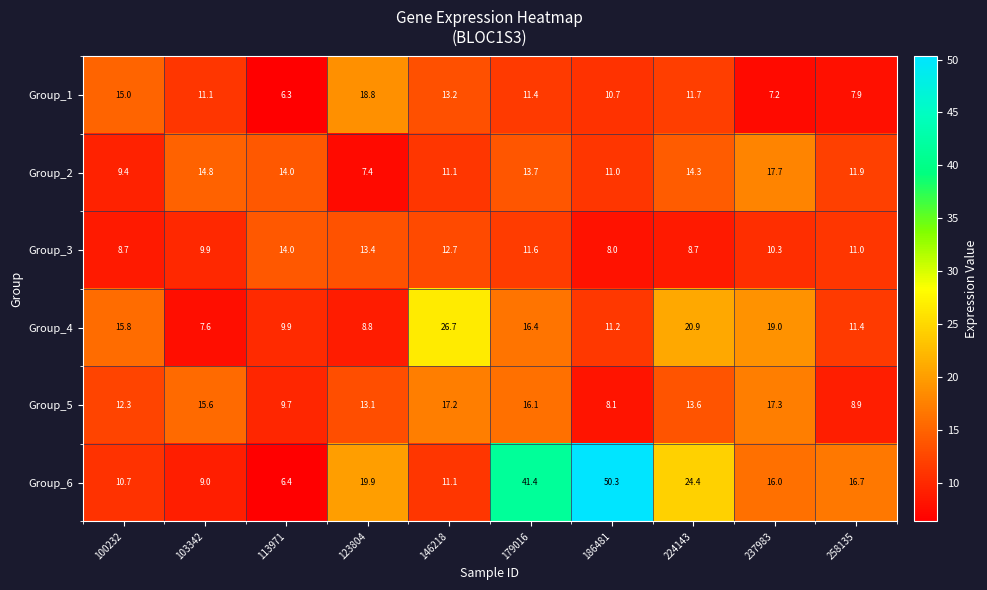

What is the smallest value displayed?

6.3